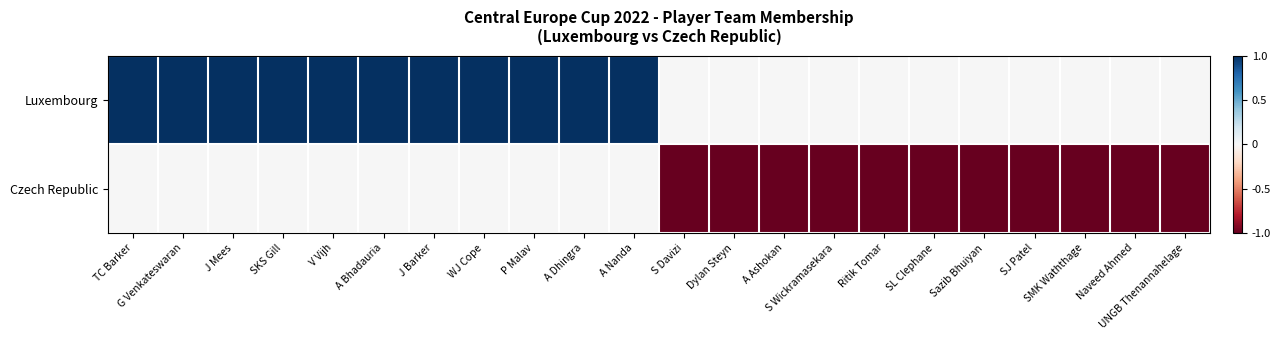

Reading left to right, what are all the values shown in this chart?

Luxembourg: TC Barker=1	G Venkateswaran=1	J Mees=1	SKS Gill=1	V Vijh=1	A Bhadauria=1	J Barker=1	WJ Cope=1	P Malav=1	A Dhingra=1	A Nanda=1	S Davizi=0	Dylan Steyn=0	A Ashokan=0	S Wickramasekara=0	Ritik Tomar=0	SL Clephane=0	Sazib Bhuiyan=0	SJ Patel=0	SMK Waththage=0	Naveed Ahmed=0	UNGB Thenannahelage=0
Czech Republic: TC Barker=0	G Venkateswaran=0	J Mees=0	SKS Gill=0	V Vijh=0	A Bhadauria=0	J Barker=0	WJ Cope=0	P Malav=0	A Dhingra=0	A Nanda=0	S Davizi=-1	Dylan Steyn=-1	A Ashokan=-1	S Wickramasekara=-1	Ritik Tomar=-1	SL Clephane=-1	Sazib Bhuiyan=-1	SJ Patel=-1	SMK Waththage=-1	Naveed Ahmed=-1	UNGB Thenannahelage=-1